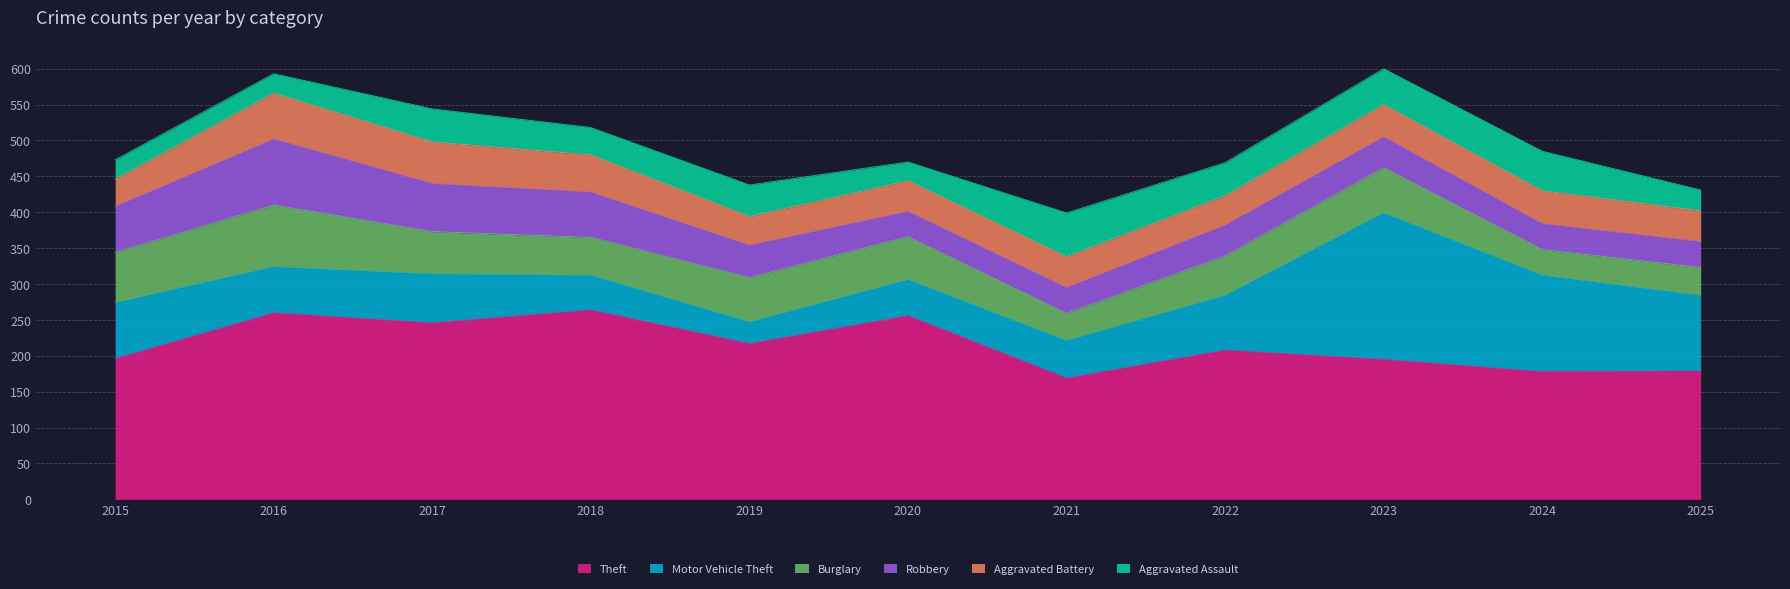

The value of Burglary at 2019 is 62. True or false?

True